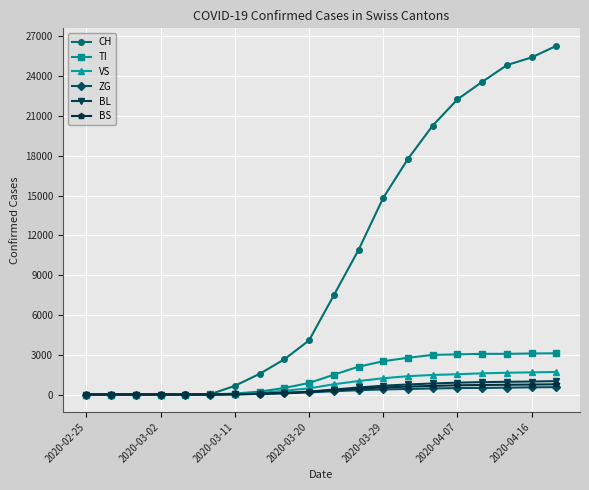

What is the greatest value displayed?

26291